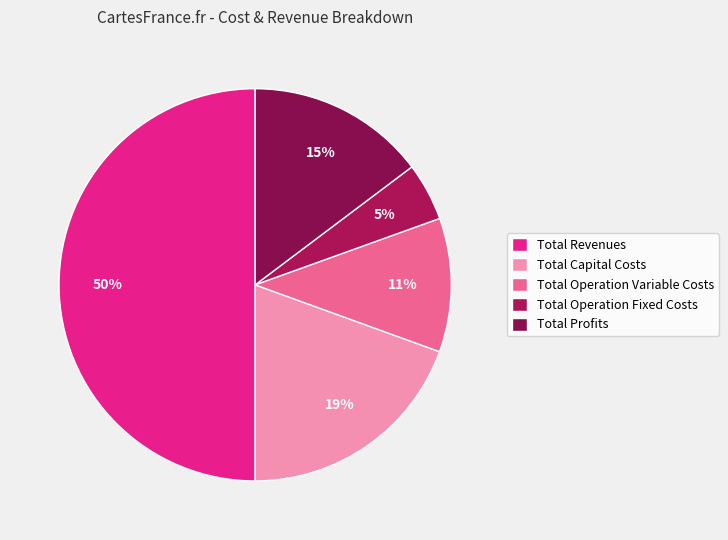

Does any single category account for the majority?

No